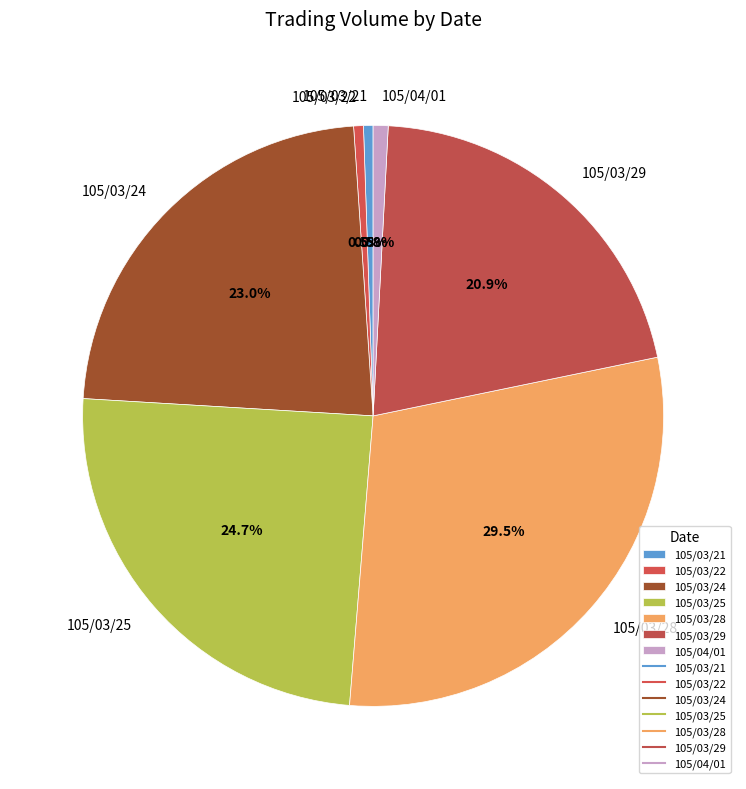

Combined, what portion of the pie is 105/03/21 and 105/03/25?

25.2%